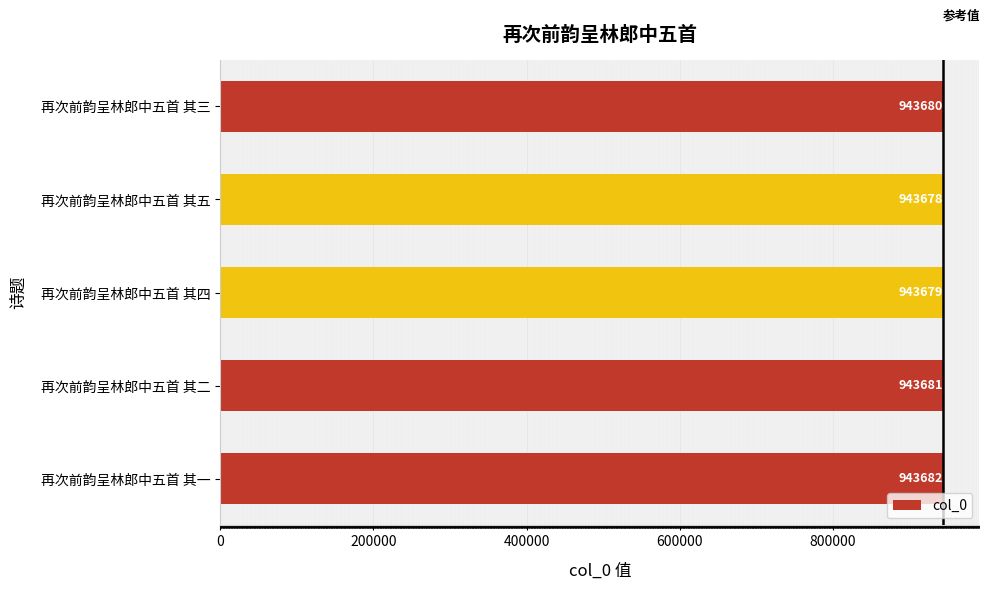

What is the difference between the maximum and minimum values?

4